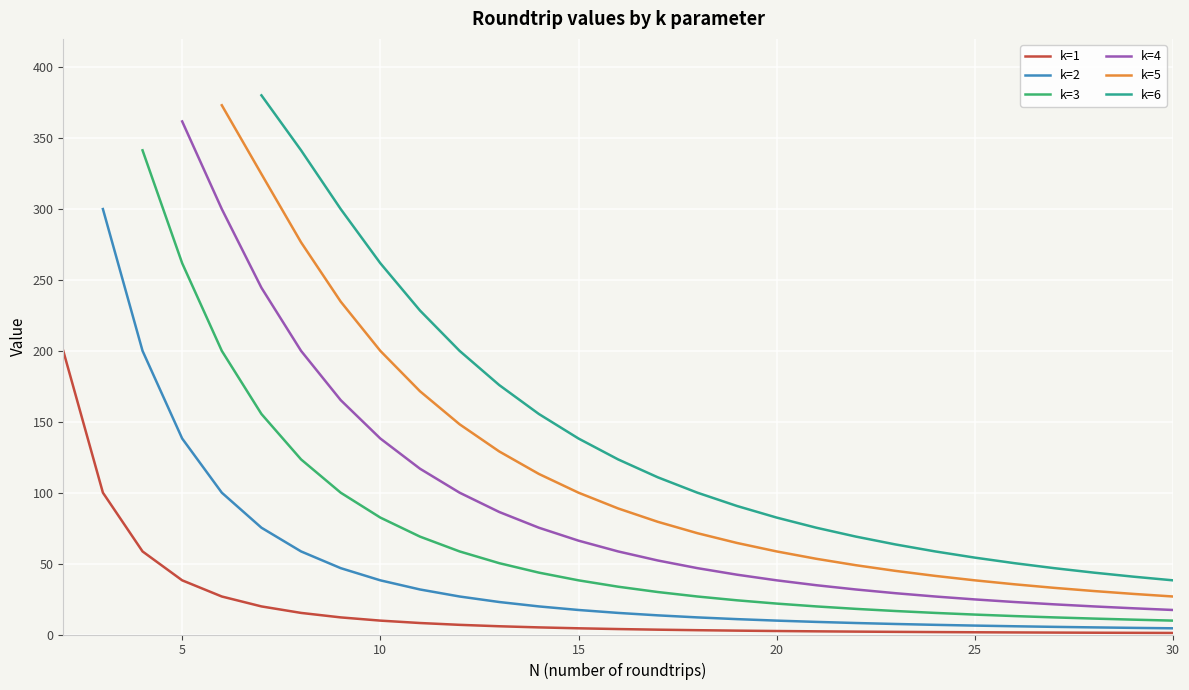

What is the maximum value shown in the chart?

380.2